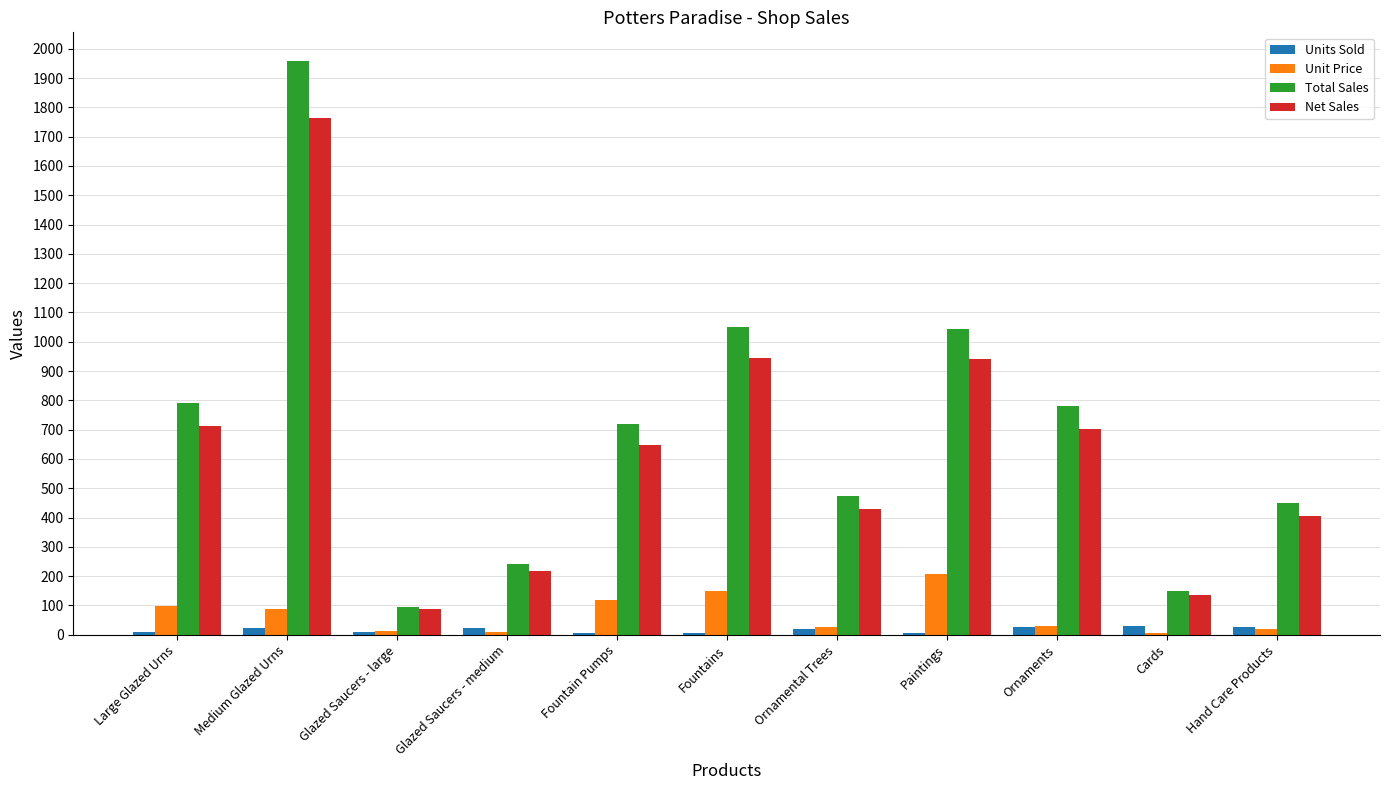

What is the sum of the Unit Price values at Ornaments and Glazed Saucers - medium?

41.0